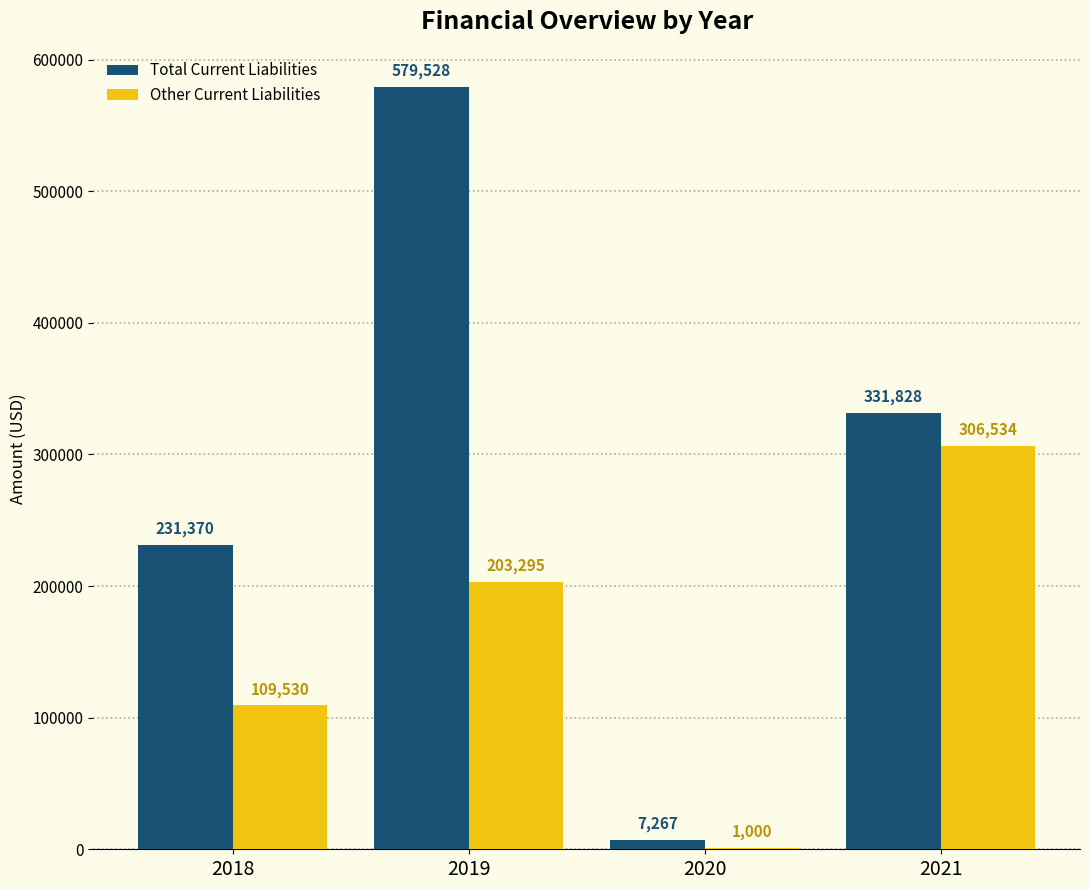

Are the bars grouped side by side (vs. stacked)?

Yes